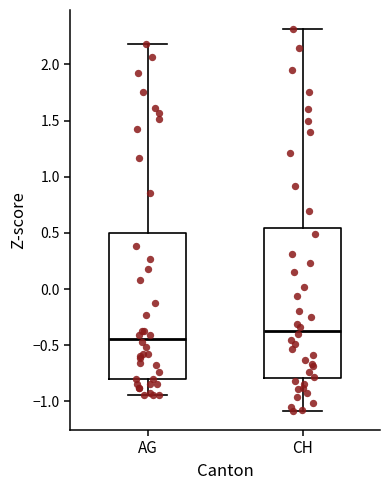

Reading left to right, transcribe this box plot: for each box, give where its median line is, the range the box spans, and where its two whiskers end, as read against the y-axis. The values are not printed on the chart, so give them approximately, as read against the axis.

AG: median -0.45, box -0.80 to 0.50, whiskers -0.95 to 2.20
CH: median -0.35, box -0.80 to 0.55, whiskers -1.10 to 2.30